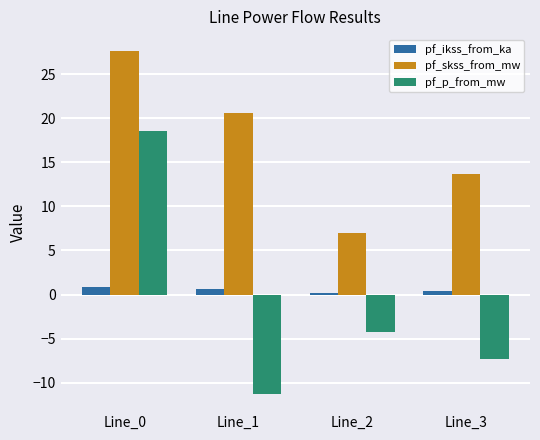

At which label is pf_skss_from_mw closest to 17?

Line_3